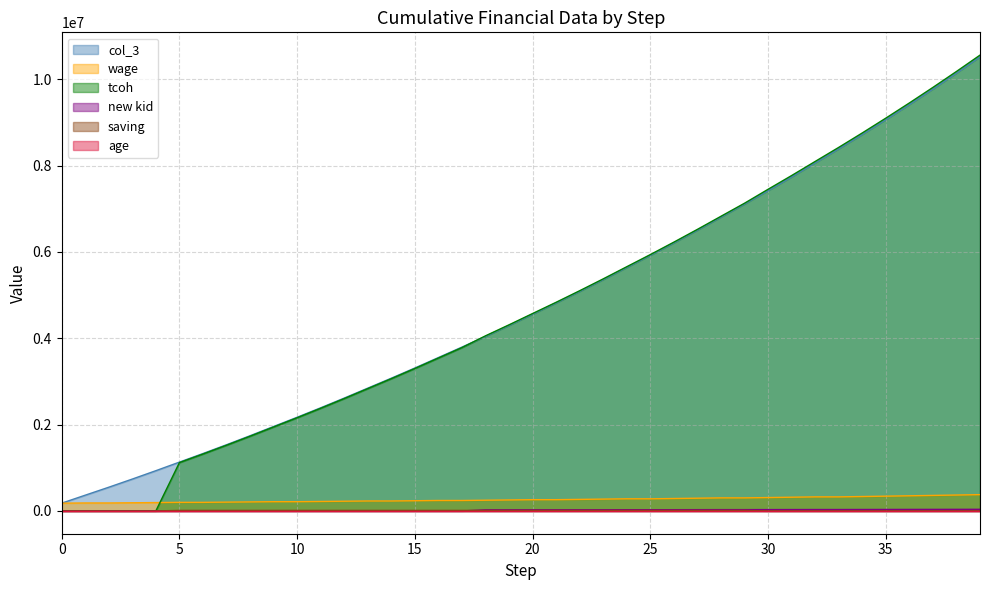

What is the highest value of the col_3 series?

10519022